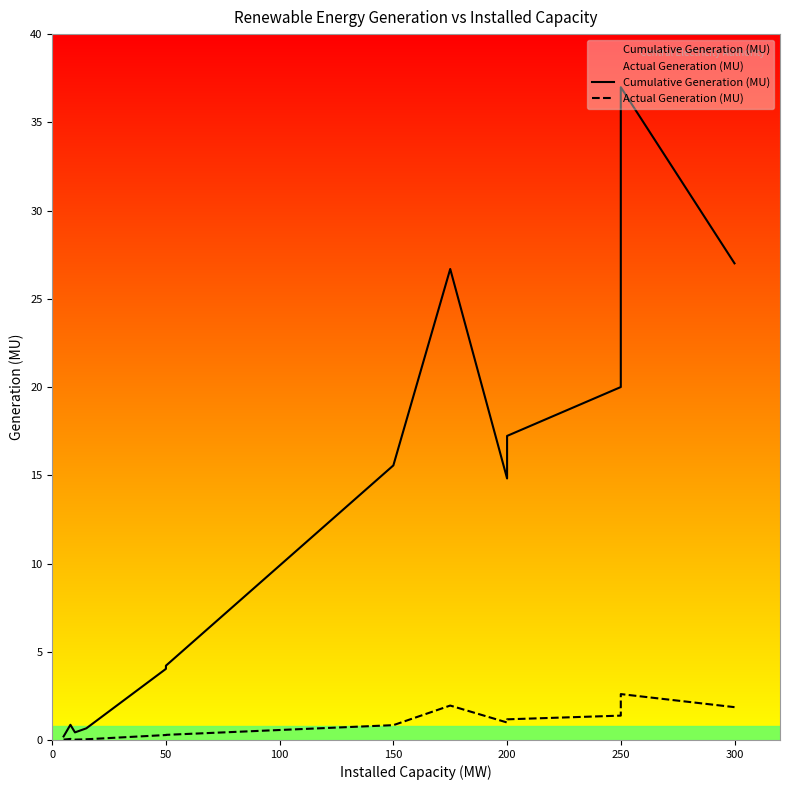

Which series has the widest spread of values?

Cumulative Generation (MU)